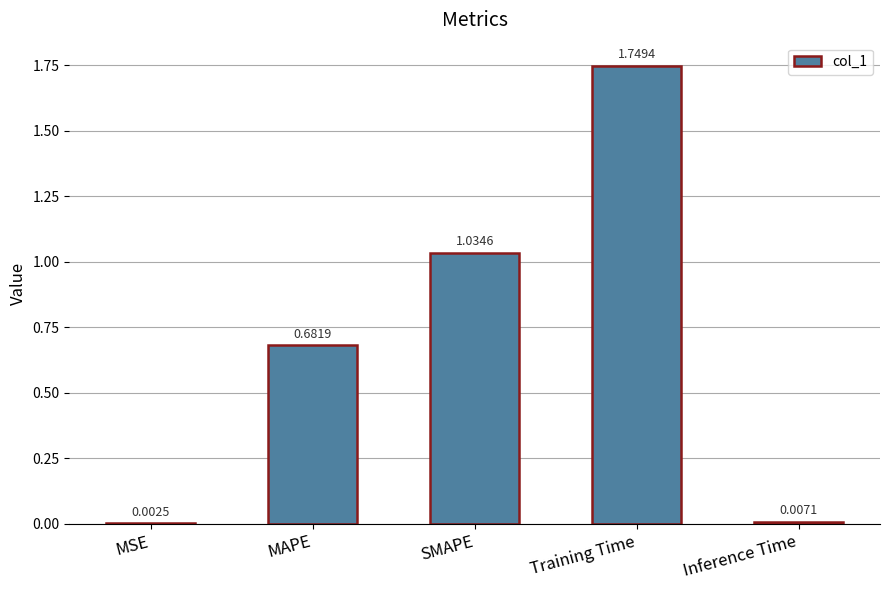

How many data points does each series have?

5